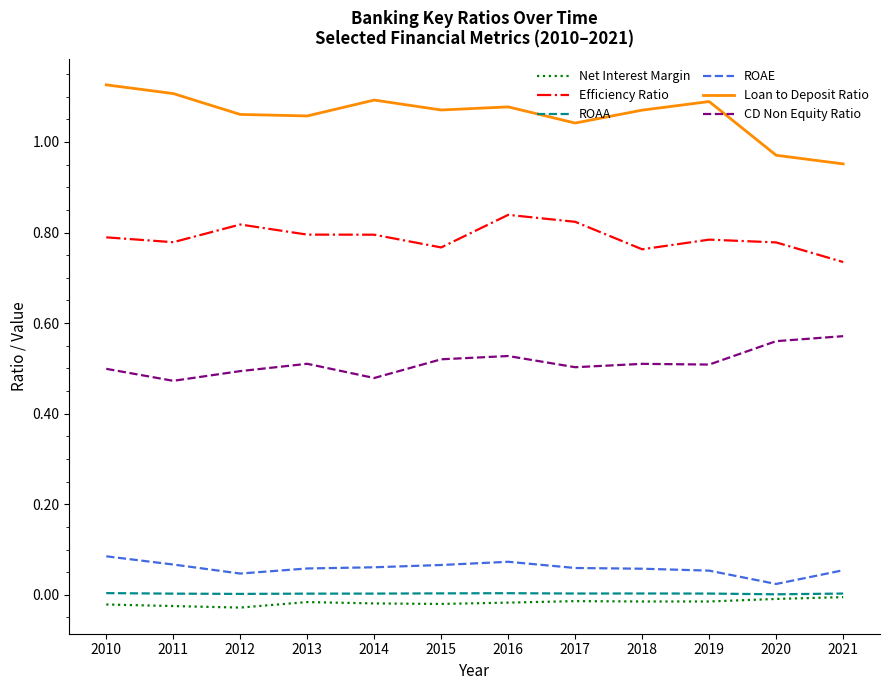

The value of Net Interest Margin at 2017 is -0.0. True or false?

True